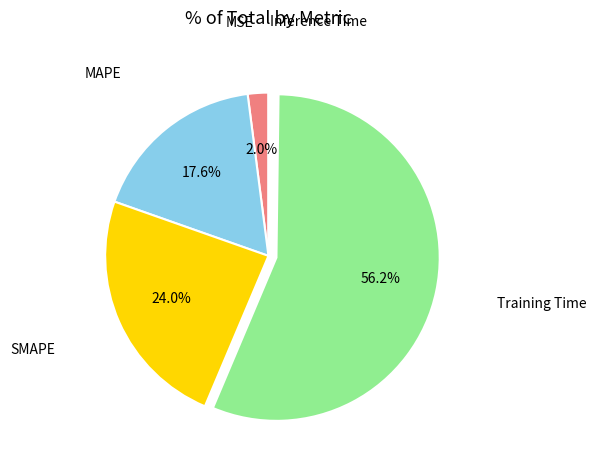

Is there any slice that represents more than half of the pie?

Yes